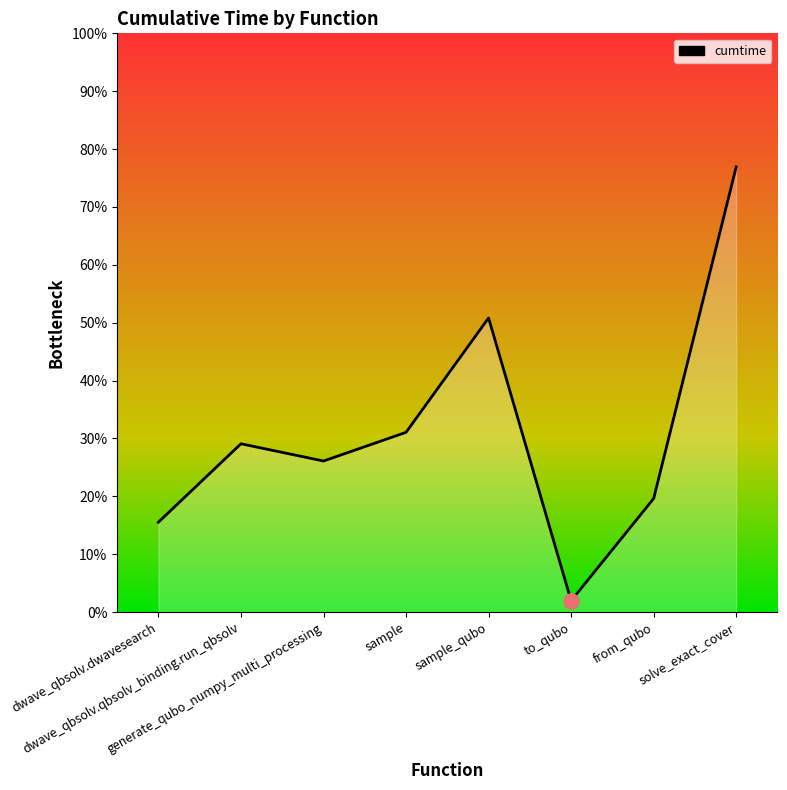

Between to_qubo and generate_qubo_numpy_multi_processing, which is larger?

generate_qubo_numpy_multi_processing